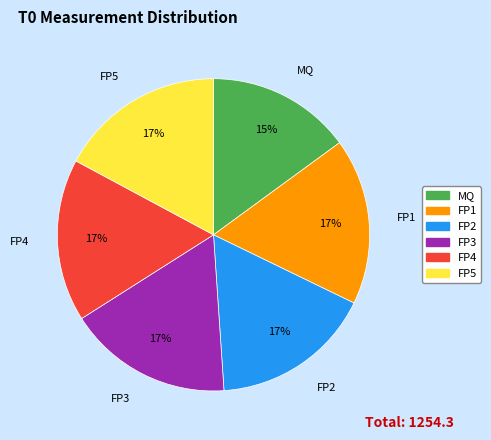

Between FP5 and MQ, which is larger?

FP5